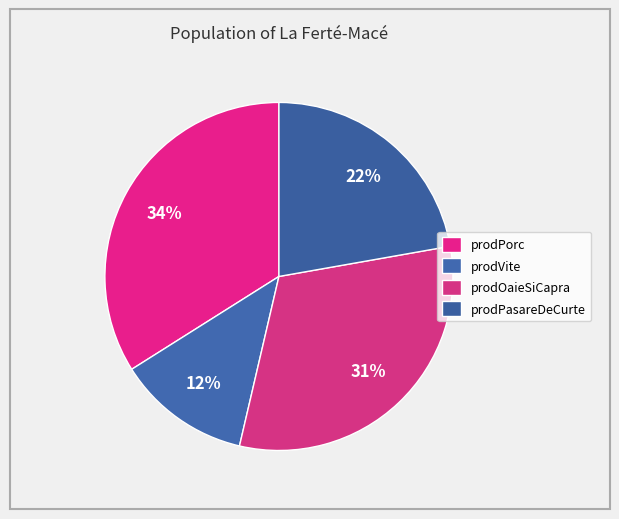

What is the smallest slice in the pie chart?

prodVite